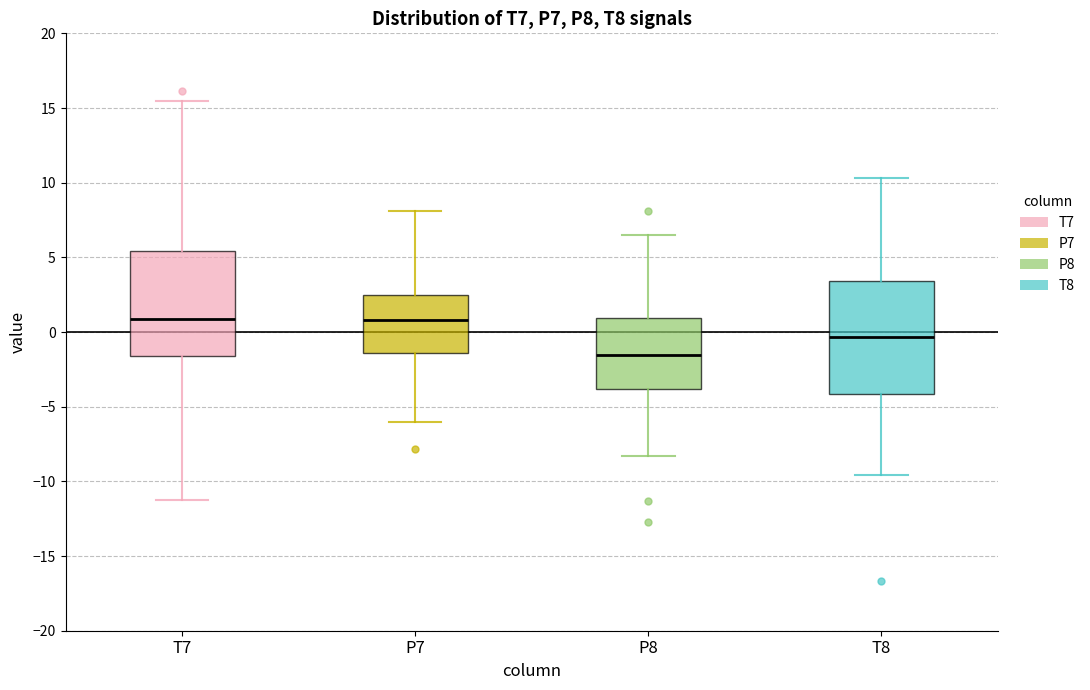

Which box is the tallest, from its lower edge to its upper edge?

T8